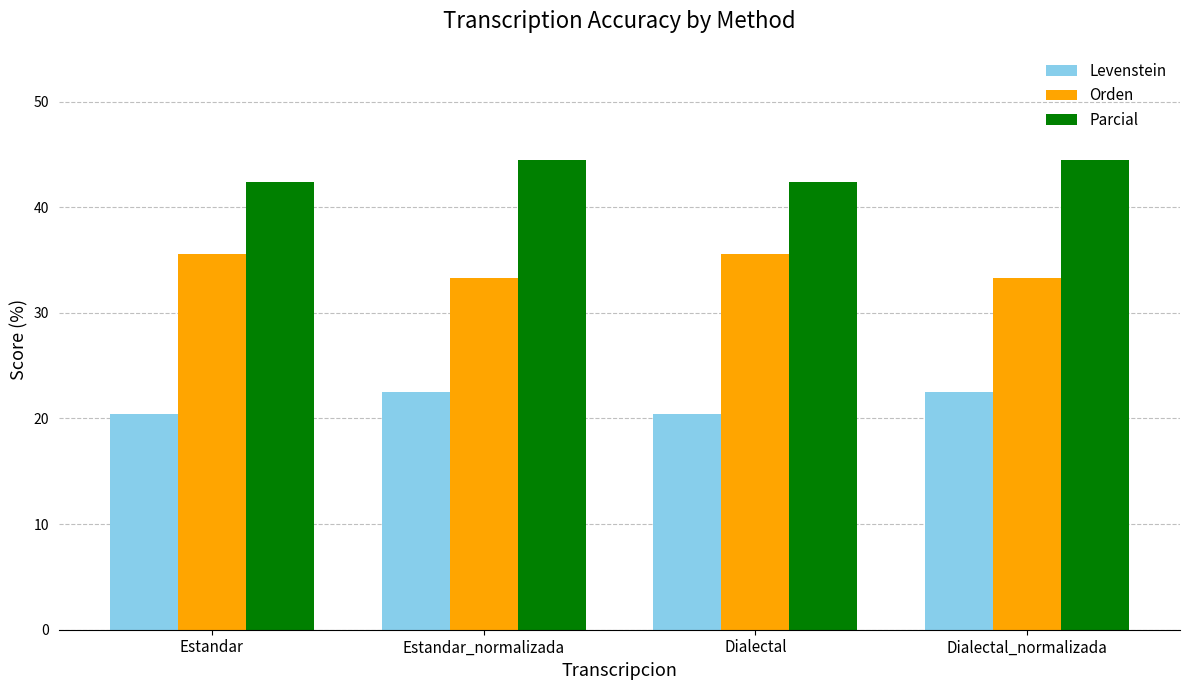

What are all the series names shown in the legend?

Levenstein, Orden, Parcial